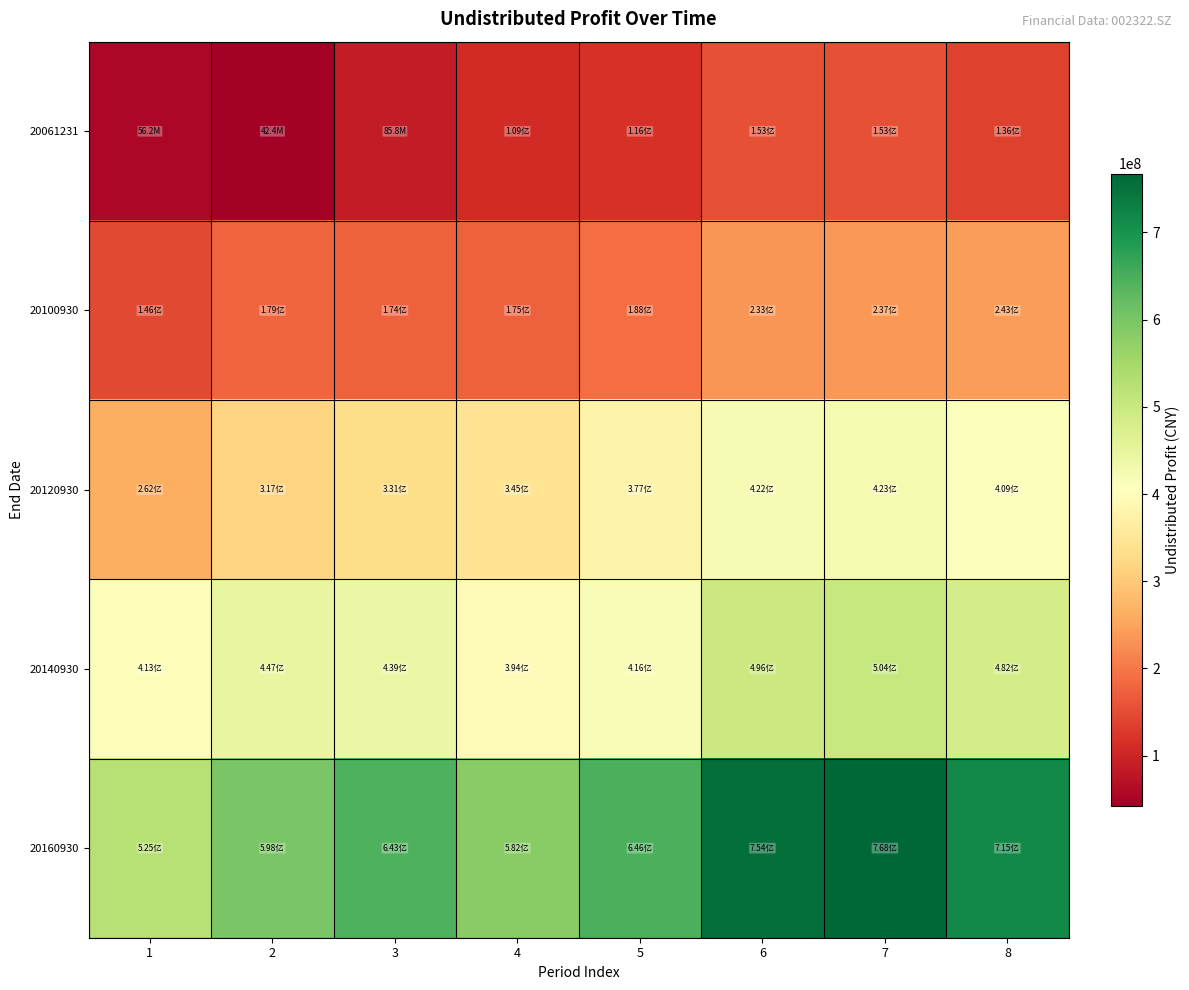

Rank the series at 7 from lowest to highest value.

20061231, 20100930, 20120930, 20140930, 20160930